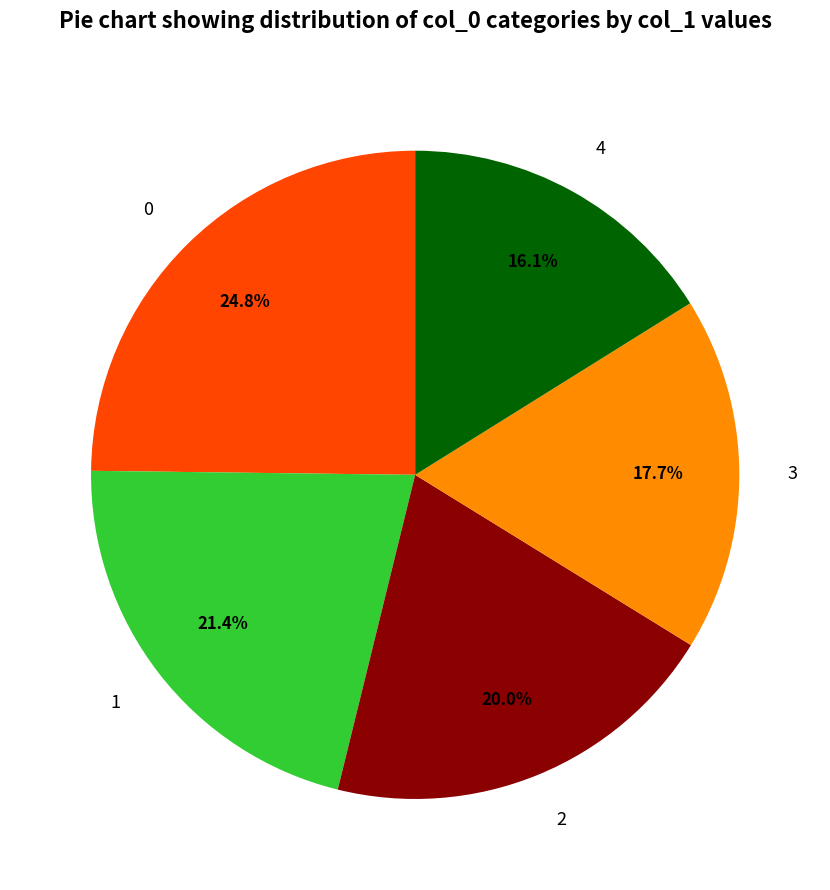

What percentage is the 4 slice, to the nearest percent?

16%